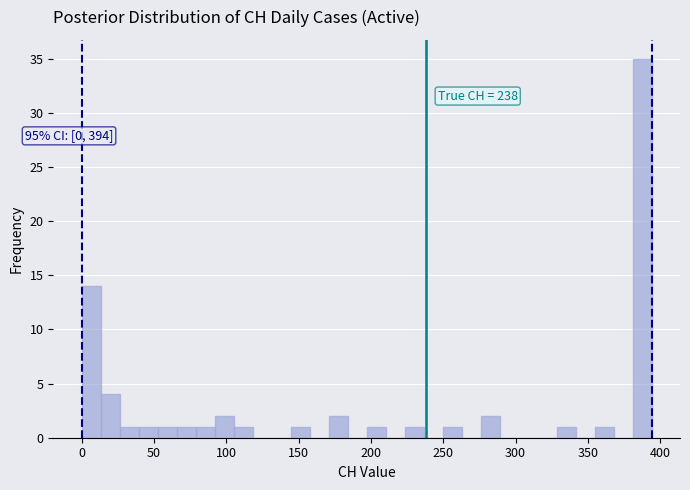

Around what value on the x-axis is the tallest bar? Give the approximate position of its centre, as read against the axis.

385